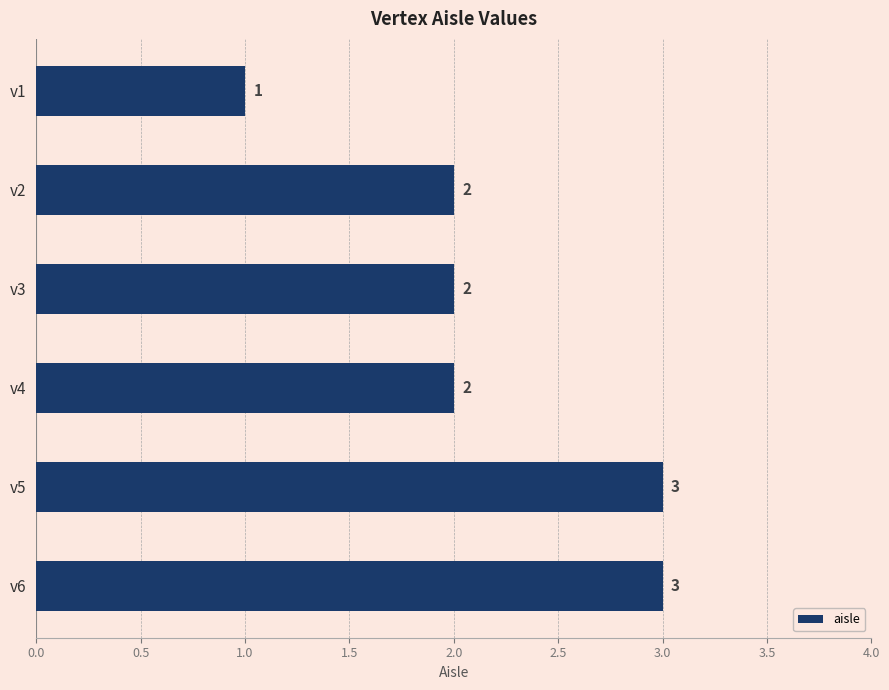

How many bars are there in total?

6